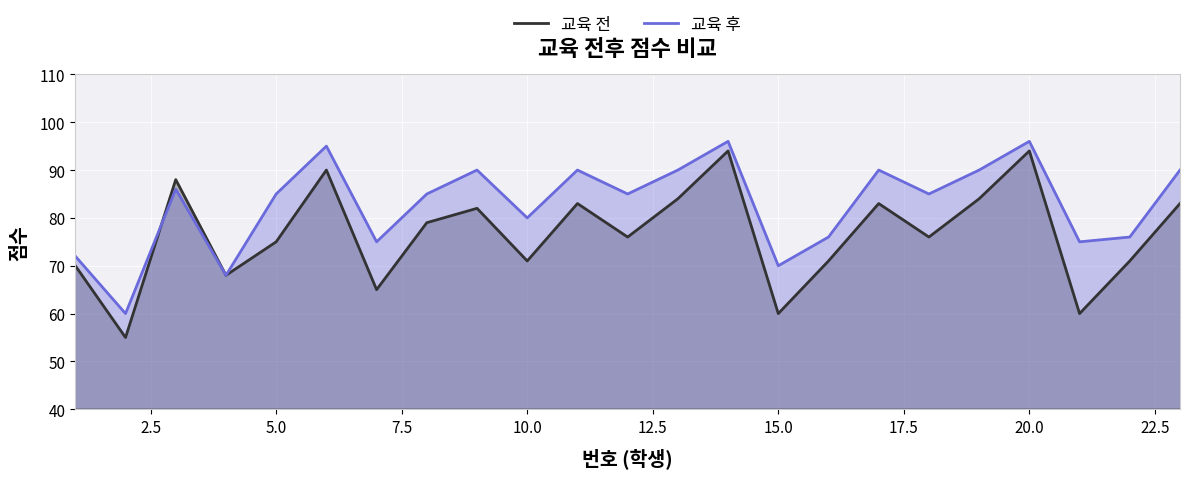

What is the highest value of the 교육 후 series?

96